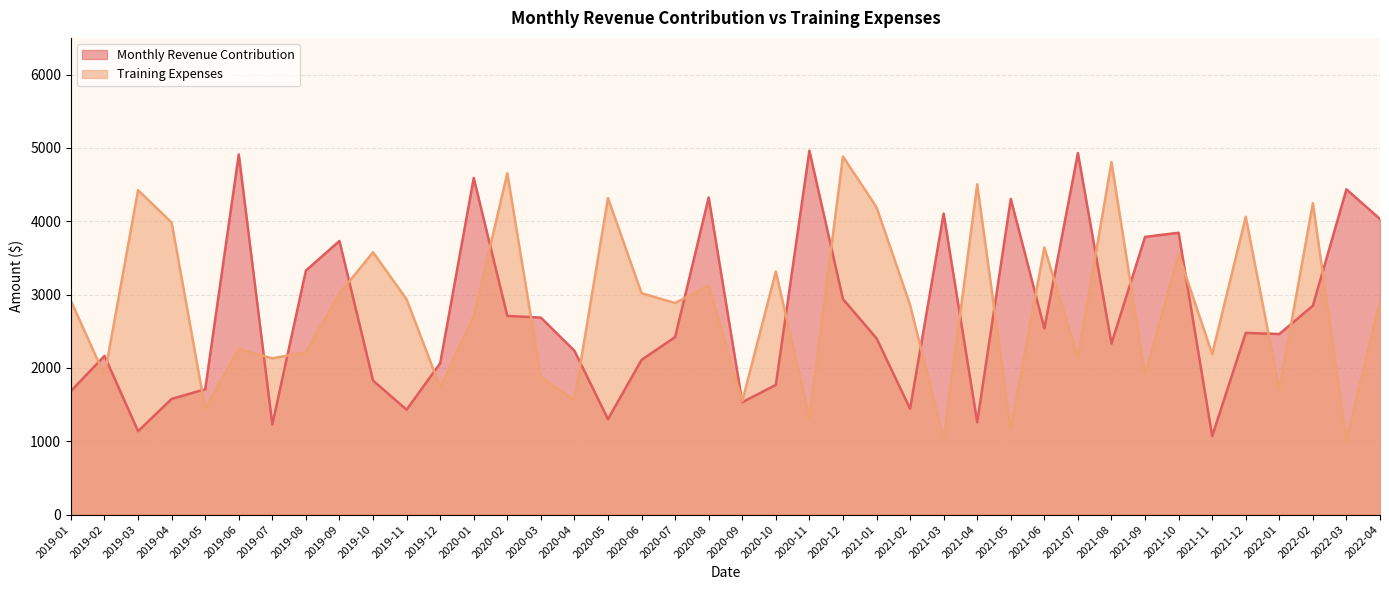

The Training Expenses series shows 1873 at 2020-03. True or false?

True